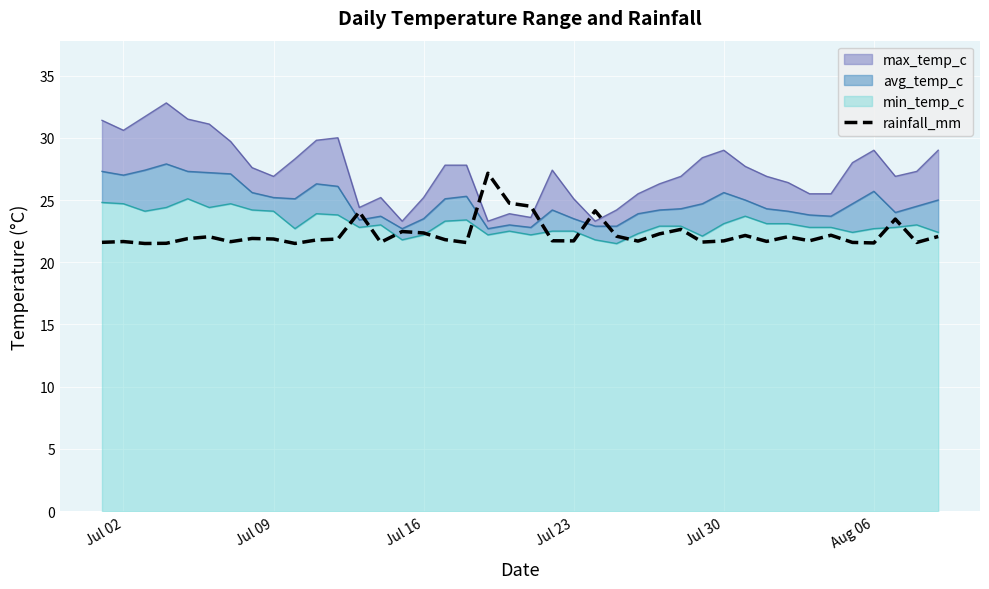

The rainfall_mm series shows 32.5 at Jul 30. True or false?

False